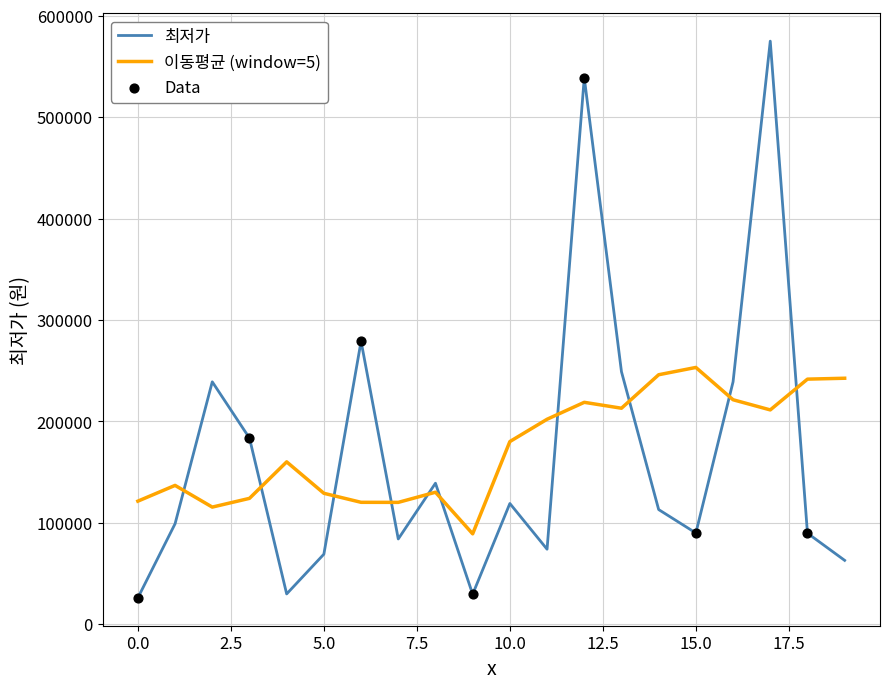

Which series has the widest spread of values?

최저가